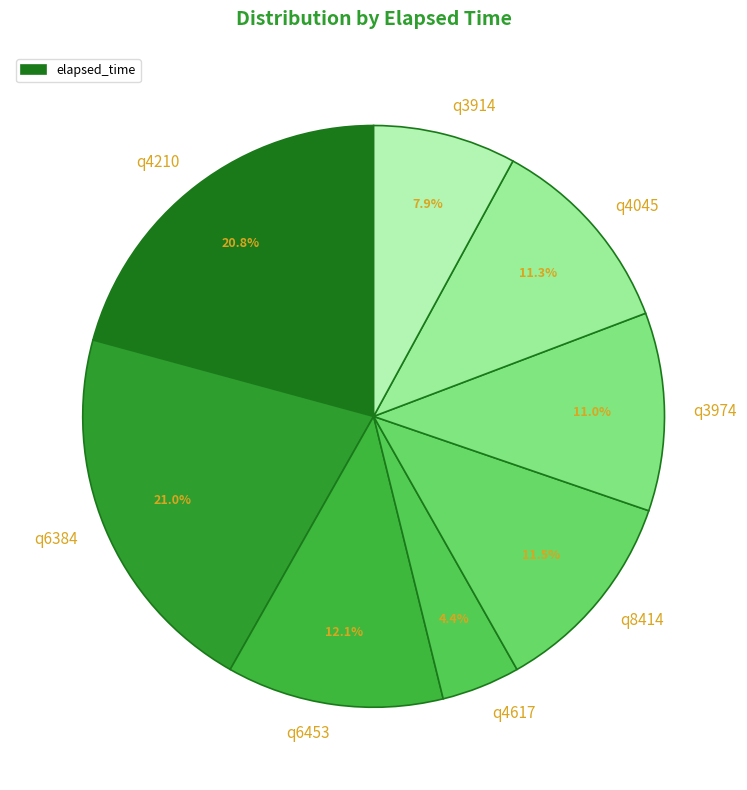

Count the number of slices in the pie.

8